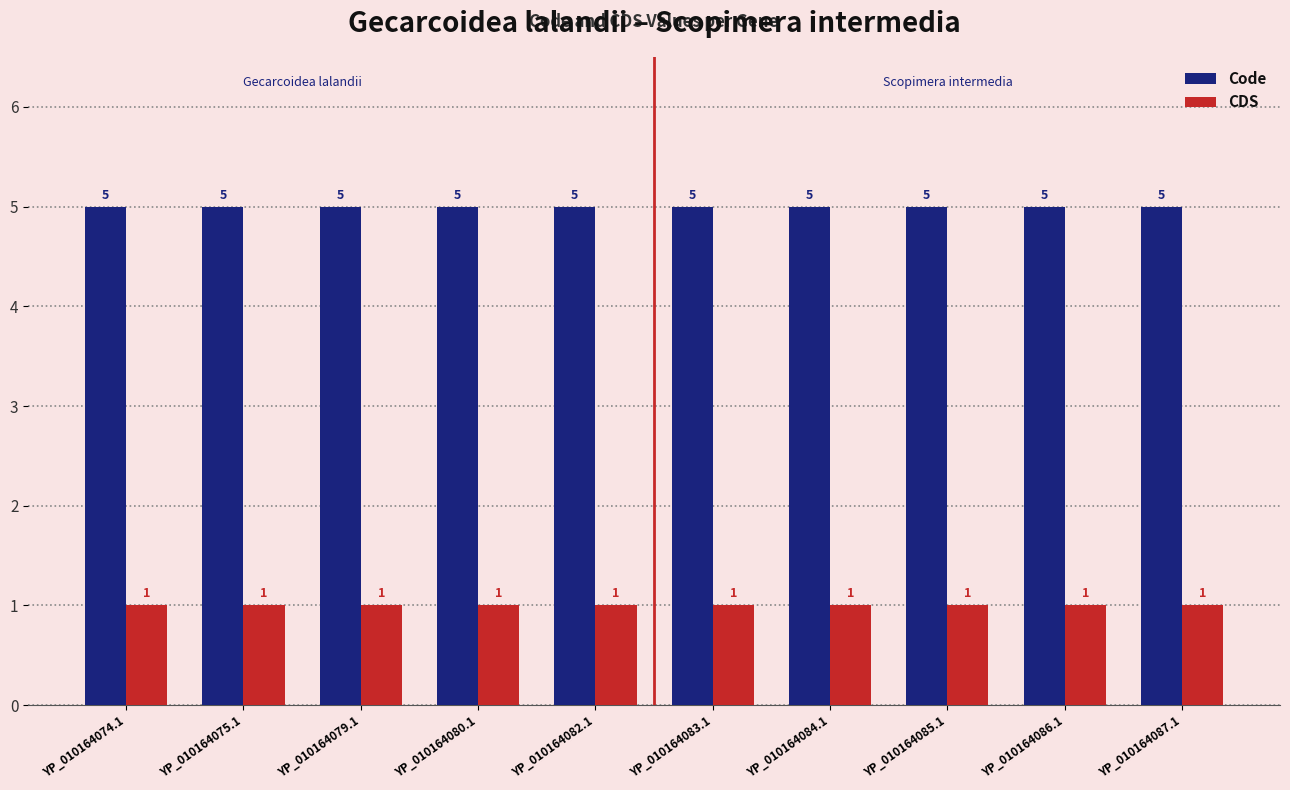

The value of Code at YP_010164083.1 is 2. True or false?

False